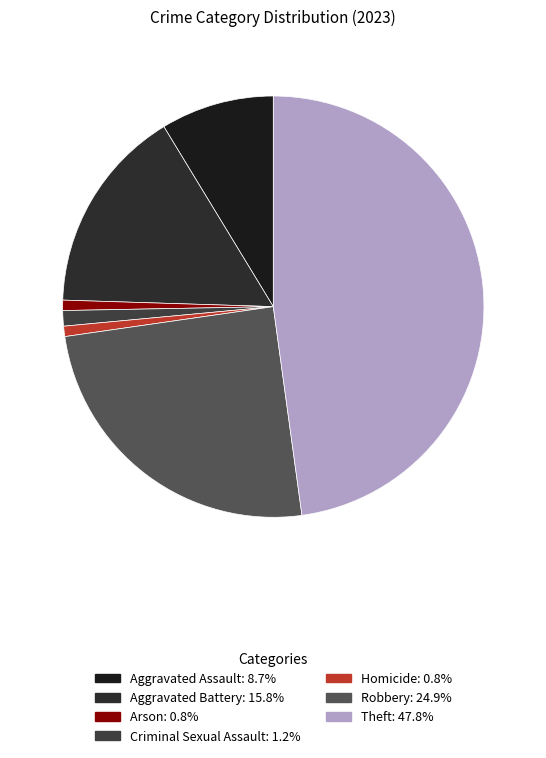

Is Aggravated Battery the majority of the pie?

No